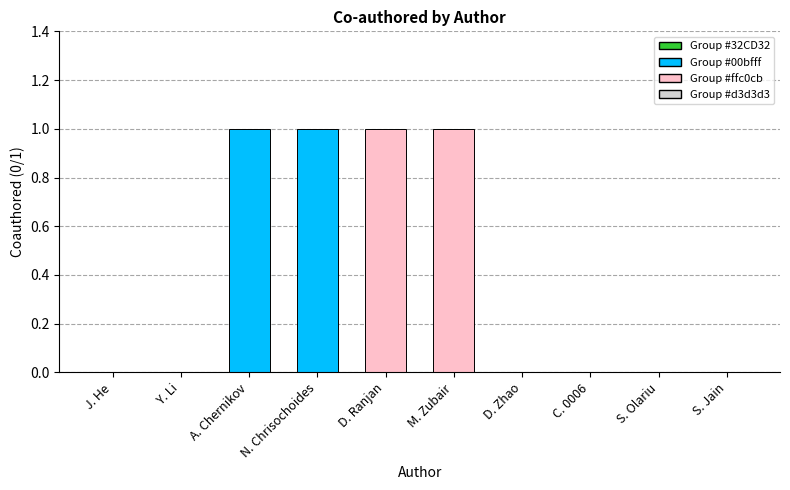

What is the ratio of the value at D. Ranjan to the value at A. Chernikov?

1.0